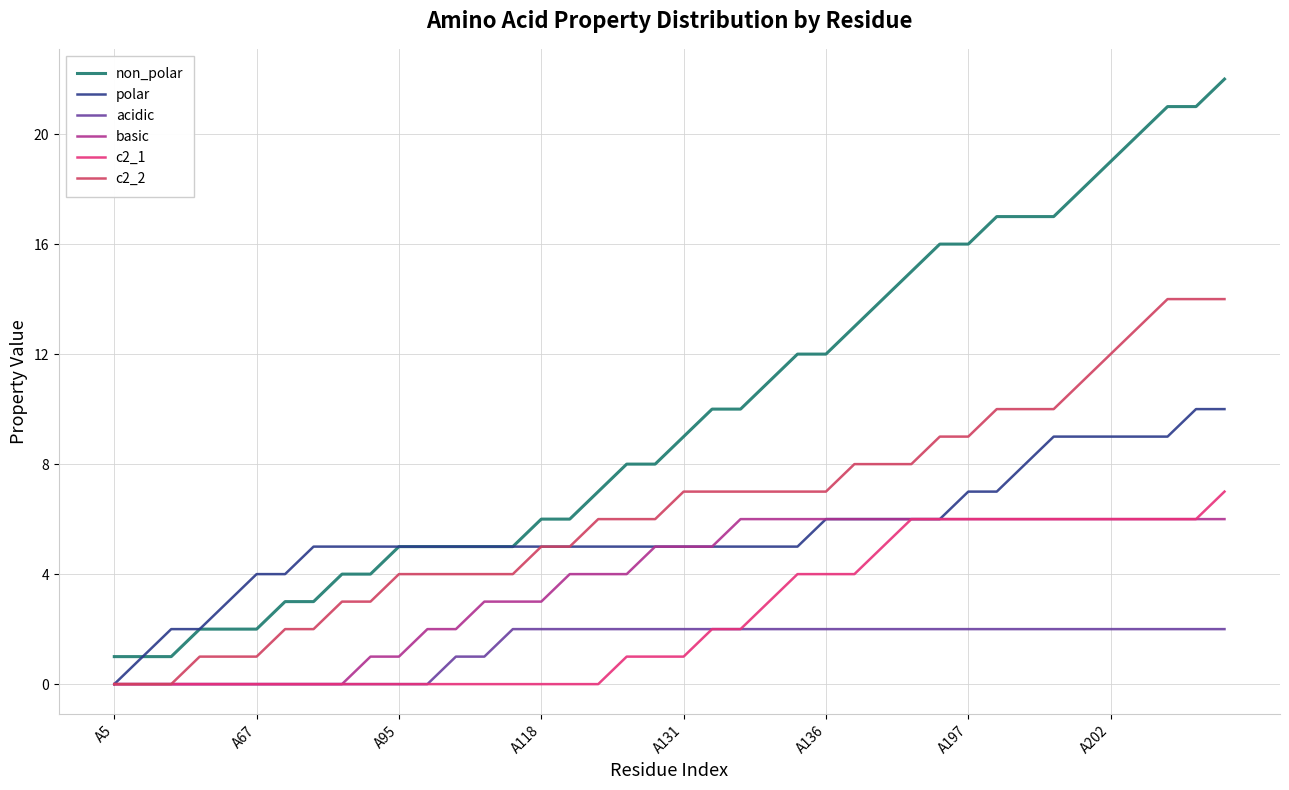

What are all the series names shown in the legend?

non_polar, polar, acidic, basic, c2_1, c2_2